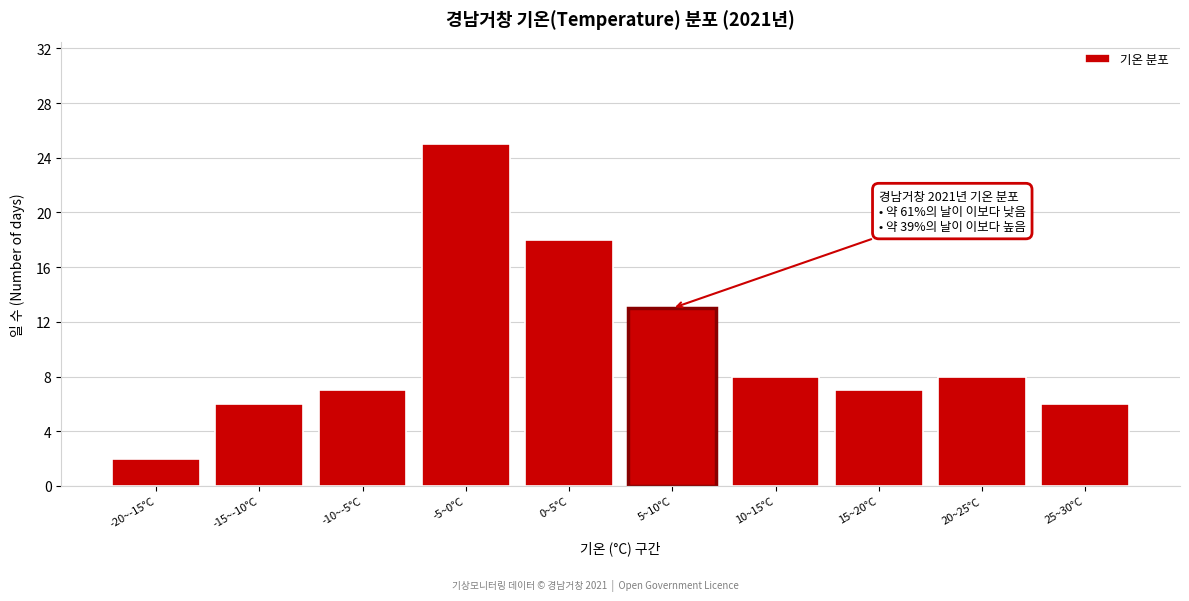

Reading left to right, transcribe all the data shown in this chart.

-20~-15°C=2	-15~-10°C=6	-10~-5°C=7	-5~0°C=25	0~5°C=18	5~10°C=13	10~15°C=8	15~20°C=7	20~25°C=8	25~30°C=6